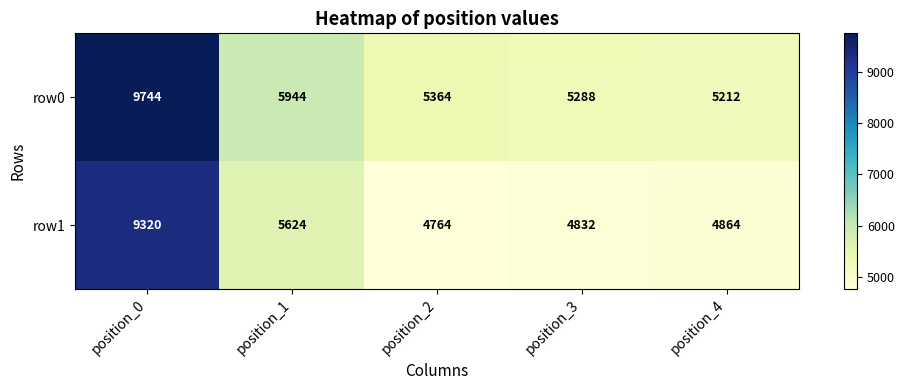

What is the minimum value for row1?

4764